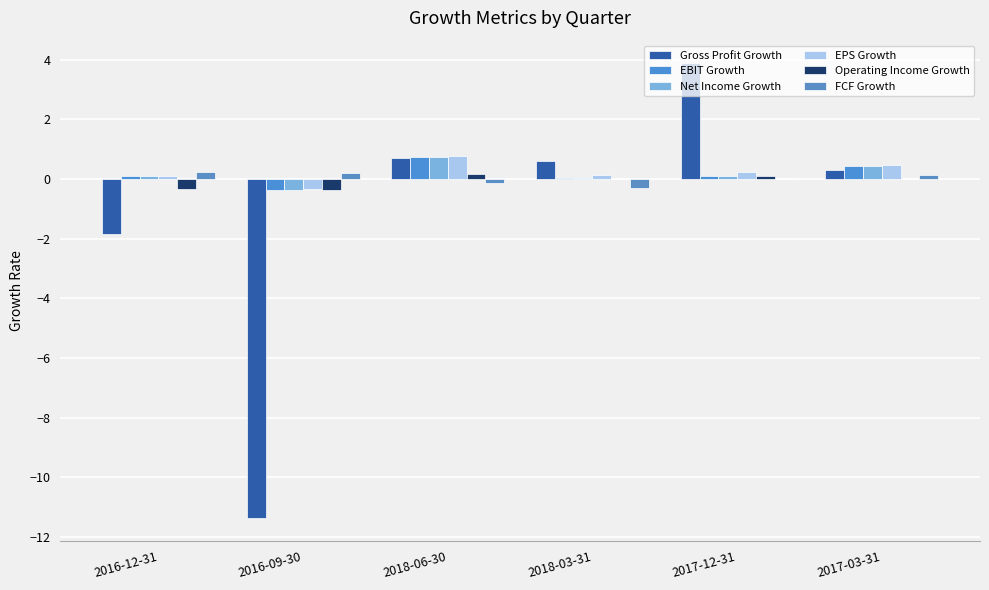

At which label does FCF Growth reach its minimum?

2018-03-31